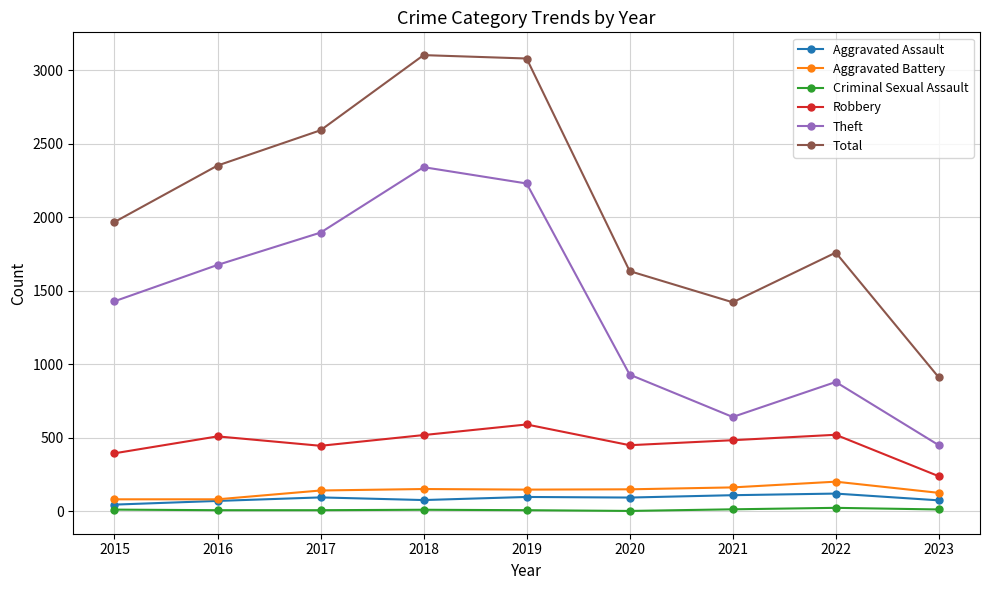

What is the lowest value of the Robbery series?

239